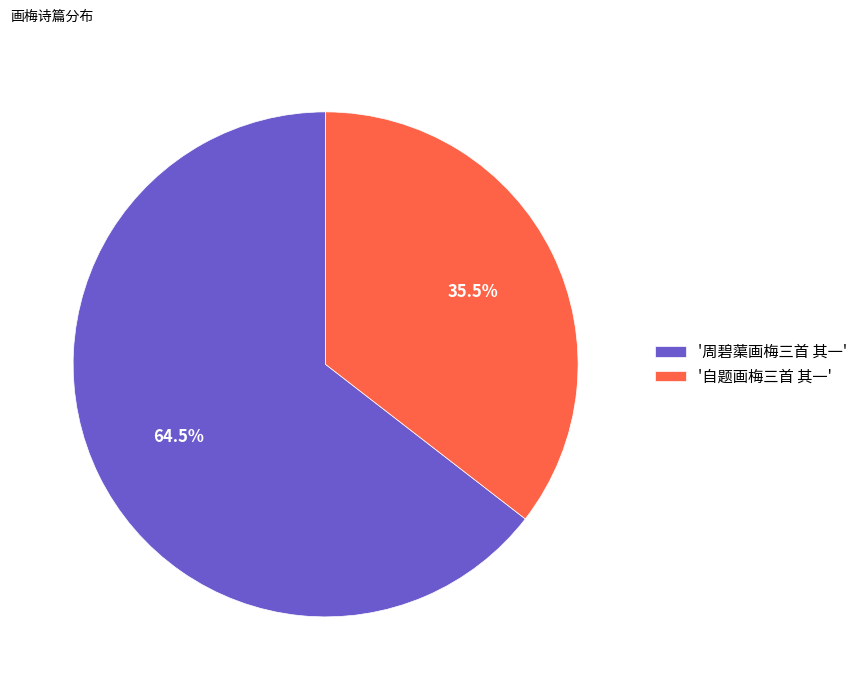

What is the majority slice?

'周碧蕖画梅三首 其一'